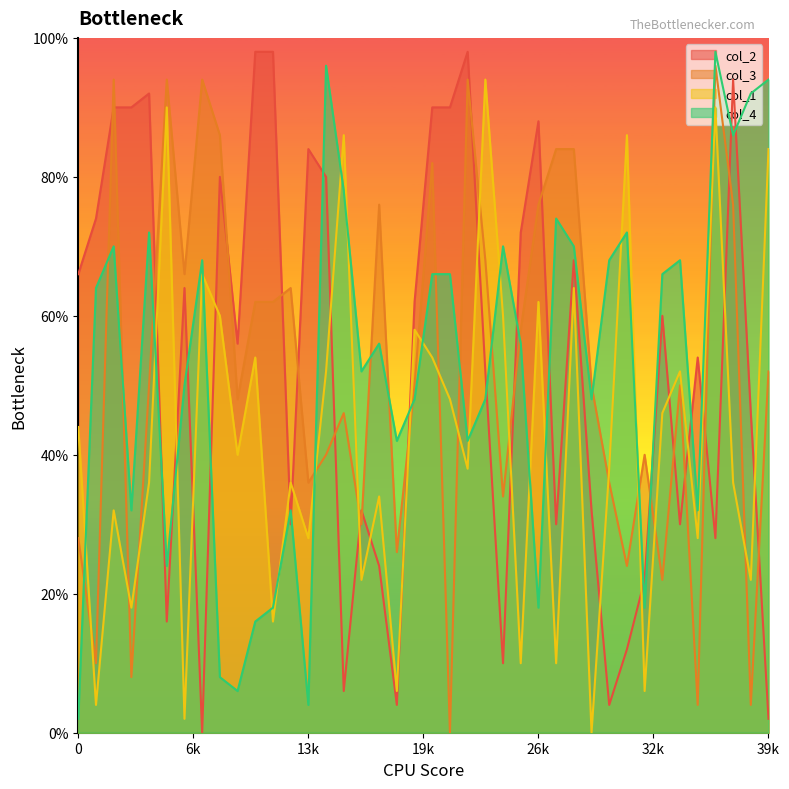

Which series has the largest range (max minus min)?

col_2